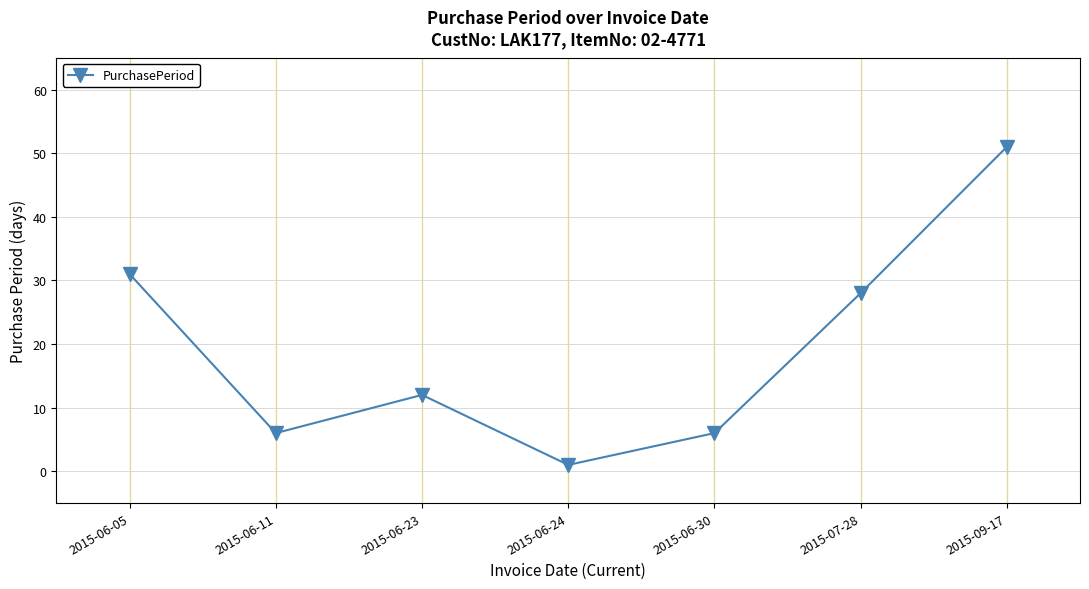

How many categories are shown in the chart?

7